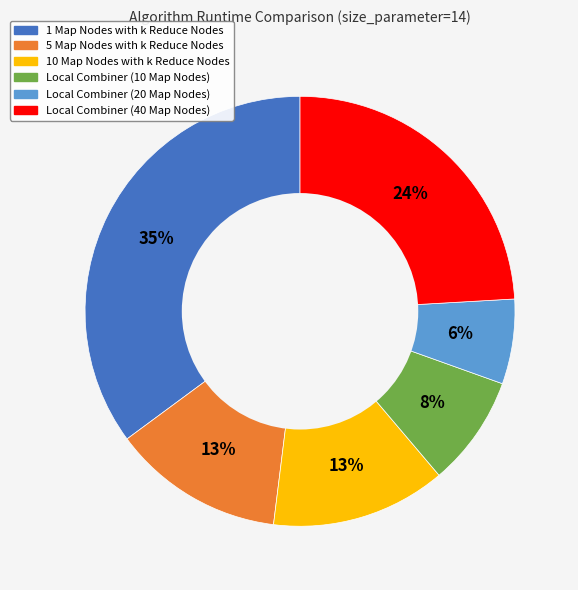

To the nearest percent, what is the combined percentage of 5 Map Nodes with k Reduce Nodes and Local Combiner (40 Map Nodes)?

37%